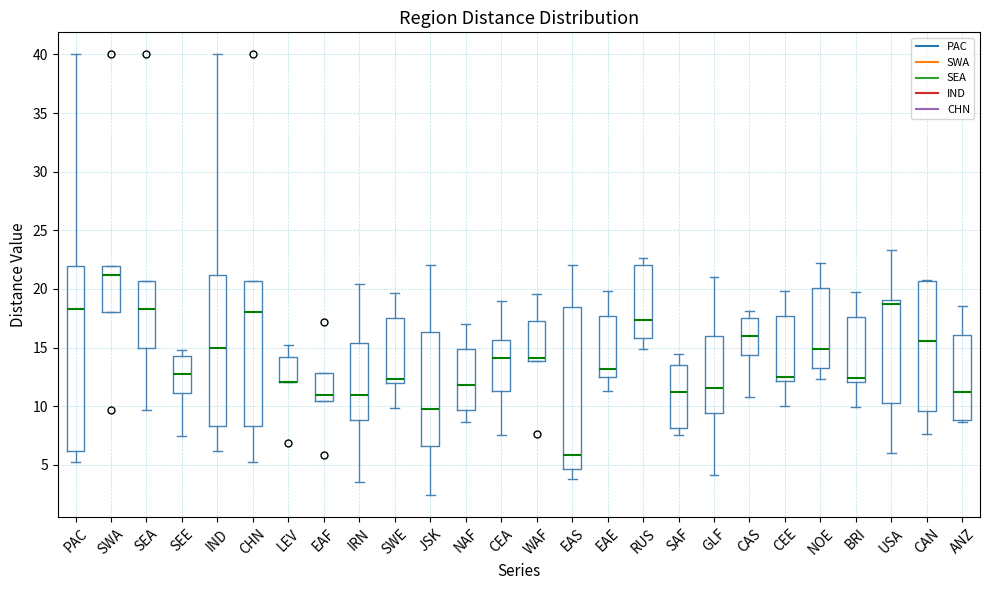

Reading left to right, read every box against the y-axis: the position of its median line, the range the box covers, and the ends of its whiskers. The values are not printed on the chart, so give them approximately, as read against the axis.

PAC: median 18.5, box 6.0 to 22.0, whiskers 5.0 to 40.0
SWA: median 21.0, box 18.0 to 22.0, whiskers 18.0 to 22.0
SEA: median 18.5, box 15.0 to 20.5, whiskers 9.5 to 20.5
SEE: median 12.5, box 11.0 to 14.5, whiskers 7.5 to 15.0
IND: median 15.0, box 8.5 to 21.0, whiskers 6.0 to 40.0
CHN: median 18.0, box 8.5 to 20.5, whiskers 5.0 to 20.5
LEV: median 12.0 (drawn on the box's lower edge), box 12.0 to 14.0, whiskers 12.0 to 15.0
EAF: median 11.0, box 10.5 to 13.0, whiskers 10.5 to 13.0
IRN: median 11.0, box 9.0 to 15.5, whiskers 3.5 to 20.5
SWE: median 12.5, box 12.0 to 17.5, whiskers 10.0 to 19.5
JSK: median 10.0, box 6.5 to 16.5, whiskers 2.5 to 22.0
NAF: median 12.0, box 9.5 to 15.0, whiskers 8.5 to 17.0
CEA: median 14.0, box 11.5 to 15.5, whiskers 7.5 to 19.0
WAF: median 14.0 (just above the box's lower edge), box 14.0 to 17.5, whiskers 14.0 to 19.5
EAS: median 6.0, box 4.5 to 18.5, whiskers 4.0 to 22.0
EAE: median 13.0, box 12.5 to 17.5, whiskers 11.5 to 20.0
RUS: median 17.5, box 16.0 to 22.0, whiskers 15.0 to 22.5
SAF: median 11.0, box 8.0 to 13.5, whiskers 7.5 to 14.5
GLF: median 11.5, box 9.5 to 16.0, whiskers 4.0 to 21.0
CAS: median 16.0, box 14.5 to 17.5, whiskers 11.0 to 18.0
CEE: median 12.5, box 12.0 to 17.5, whiskers 10.0 to 20.0
NOE: median 15.0, box 13.5 to 20.0, whiskers 12.5 to 22.0
BRI: median 12.5, box 12.0 to 17.5, whiskers 10.0 to 20.0
USA: median 18.5, box 10.5 to 19.0, whiskers 6.0 to 23.5
CAN: median 15.5, box 9.5 to 20.5, whiskers 7.5 to 21.0
ANZ: median 11.5, box 9.0 to 16.0, whiskers 8.5 to 18.5